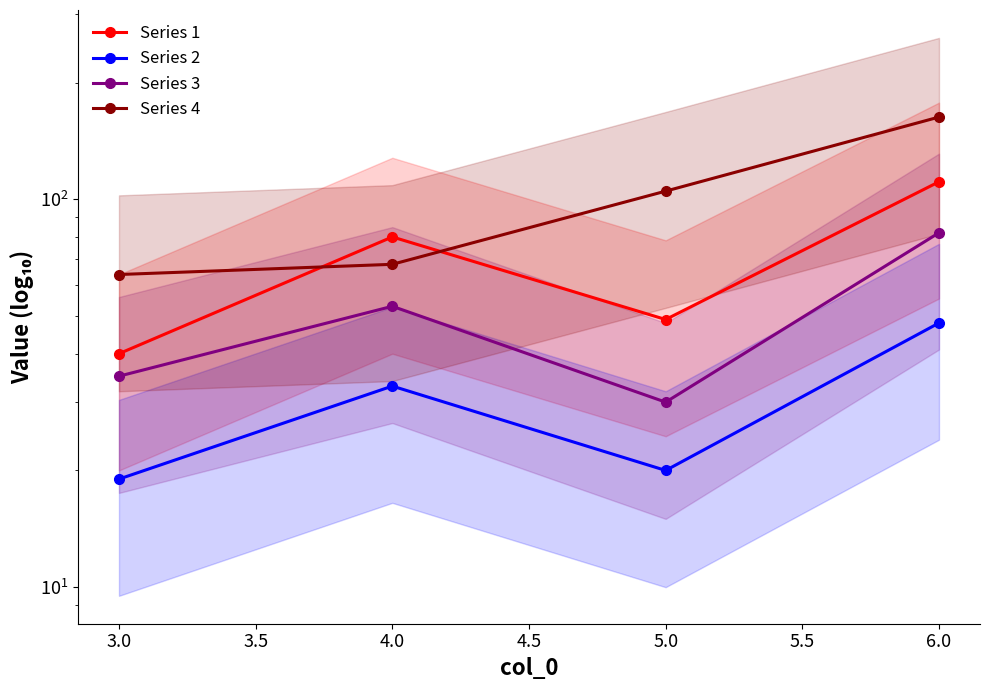

Does the chart have visible grid lines?

No